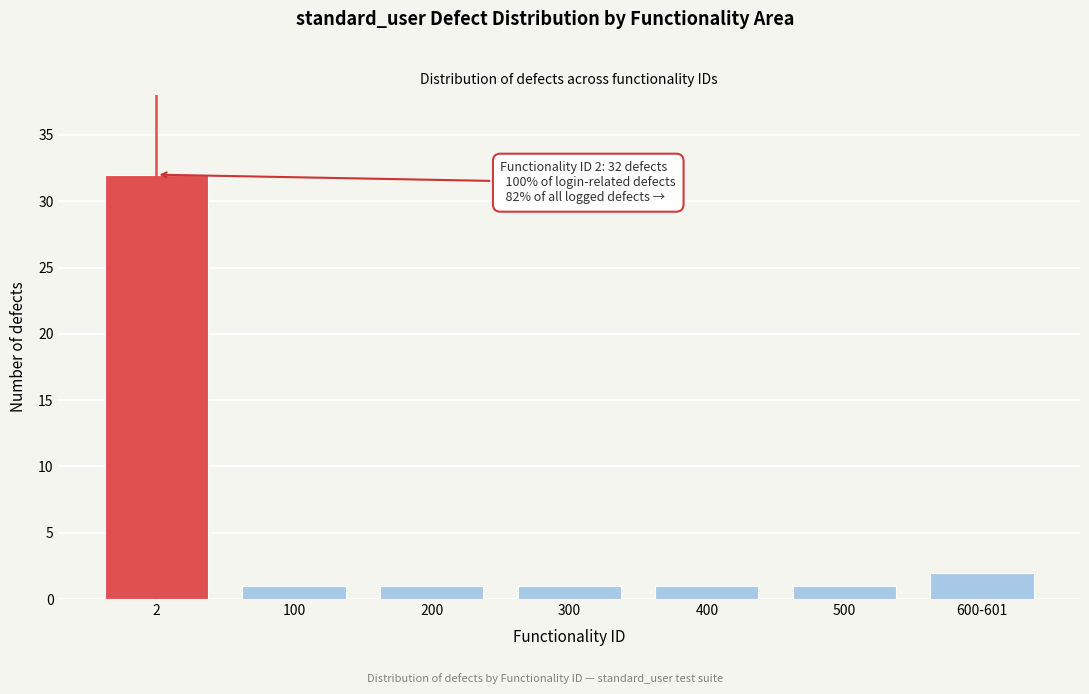

Reading left to right, transcribe all the data shown in this chart.

2=32	100=1	200=1	300=1	400=1	500=1	600-601=2